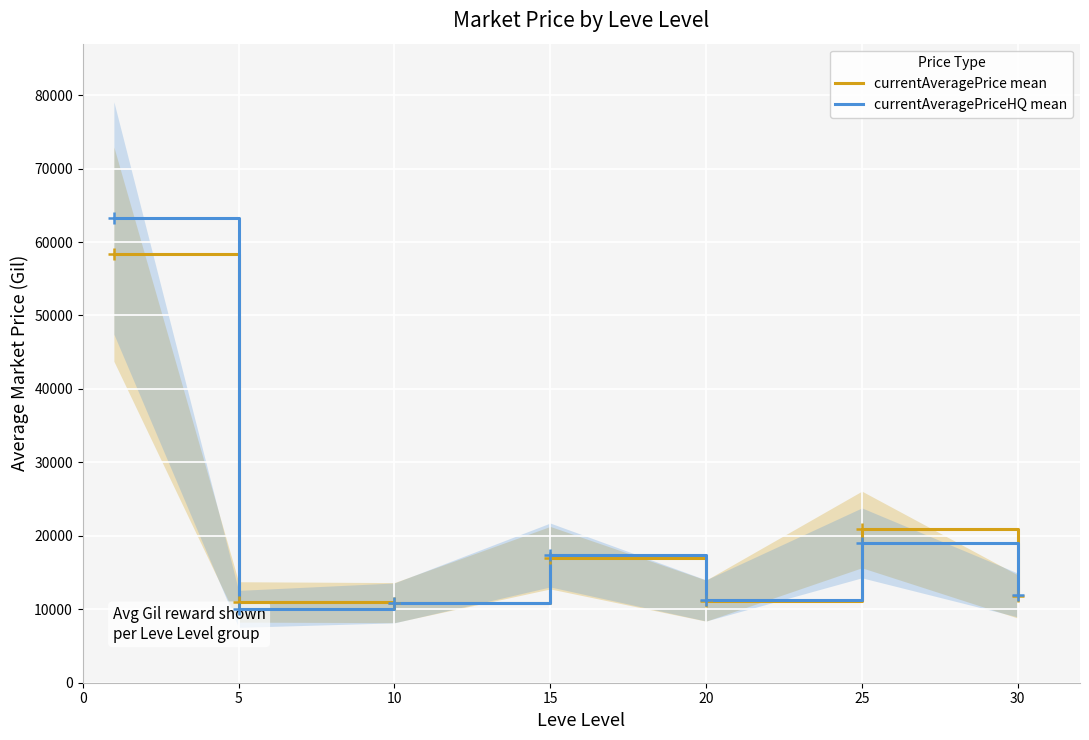

Reading left to right, extract all data points from this chart.

currentAveragePrice mean: 58355.3	10999.5	10906.5	17023.4	11175.5	20866.6	11746.2
currentAveragePriceHQ mean: 63279.8	10055.7	10864.2	17391.4	11200.5	19043.0	11944.8